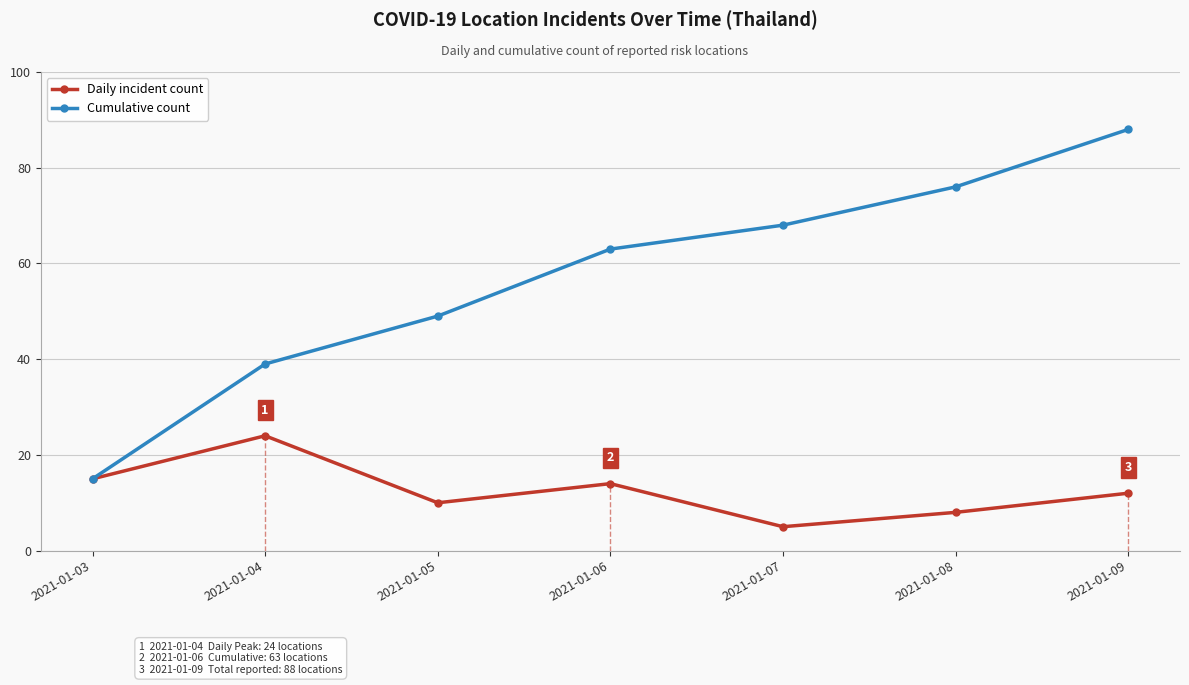

Does the chart have visible grid lines?

Yes